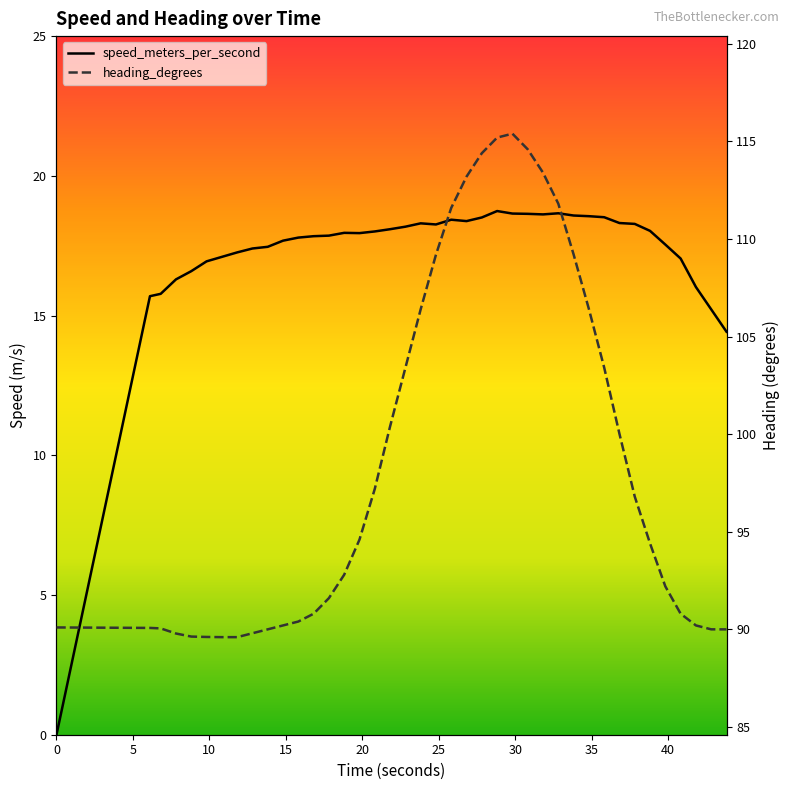

In speed_meters_per_second, how many points are higher than both neighbors (excluding endpoints)?

5